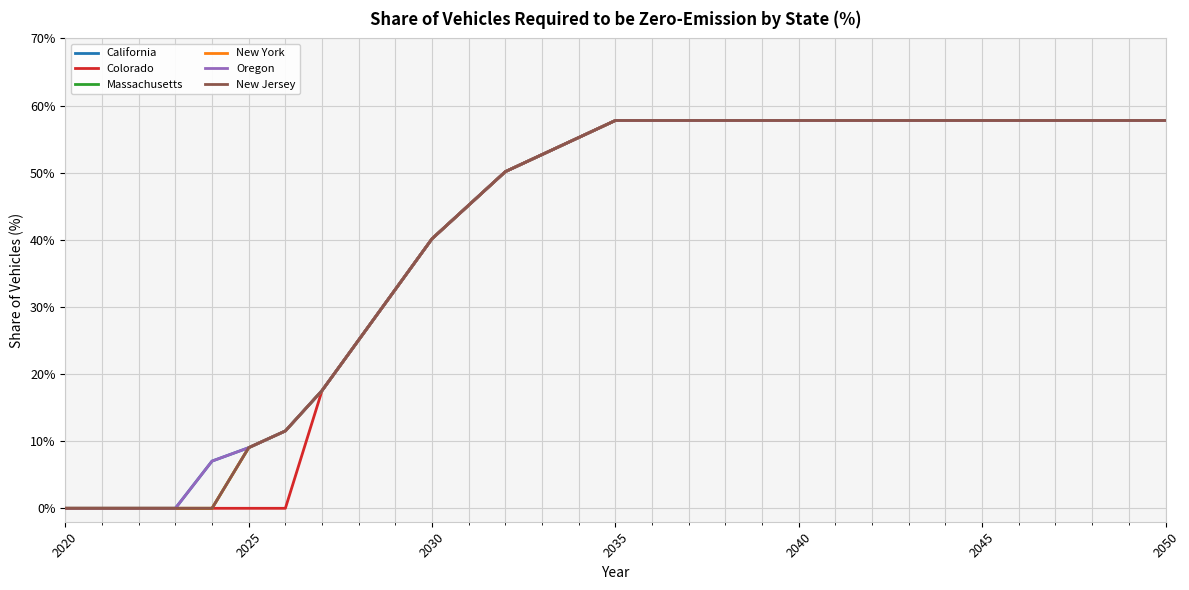

Does the chart have visible grid lines?

Yes